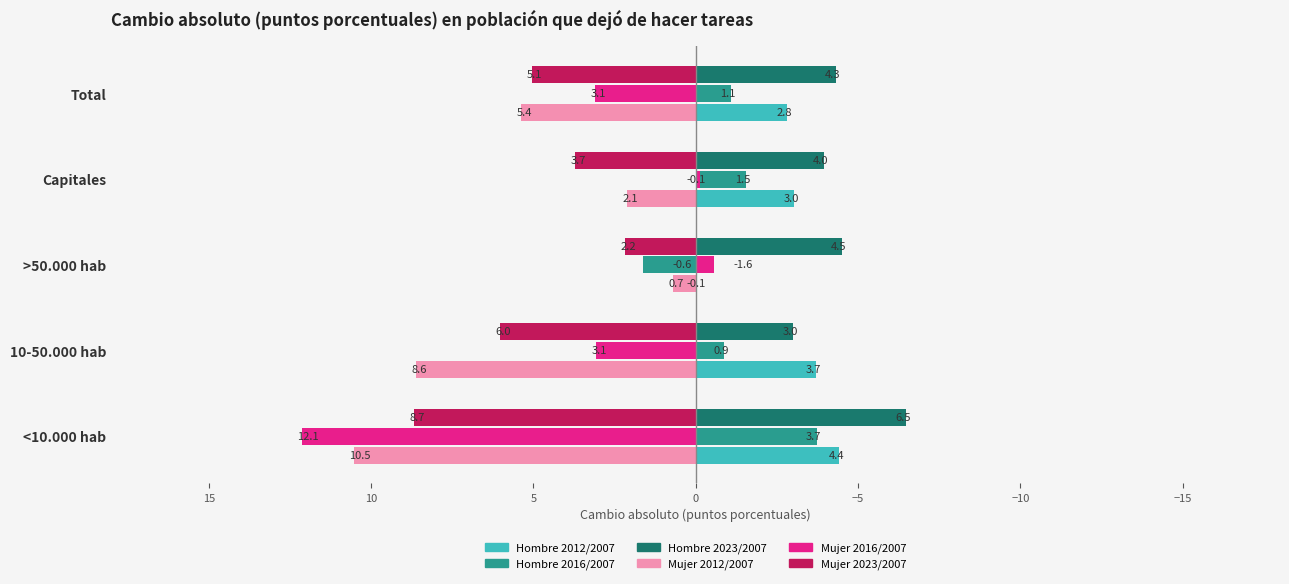

The value of Mujer 2023/2007 at 10-50.000 hab is 1.4. True or false?

False